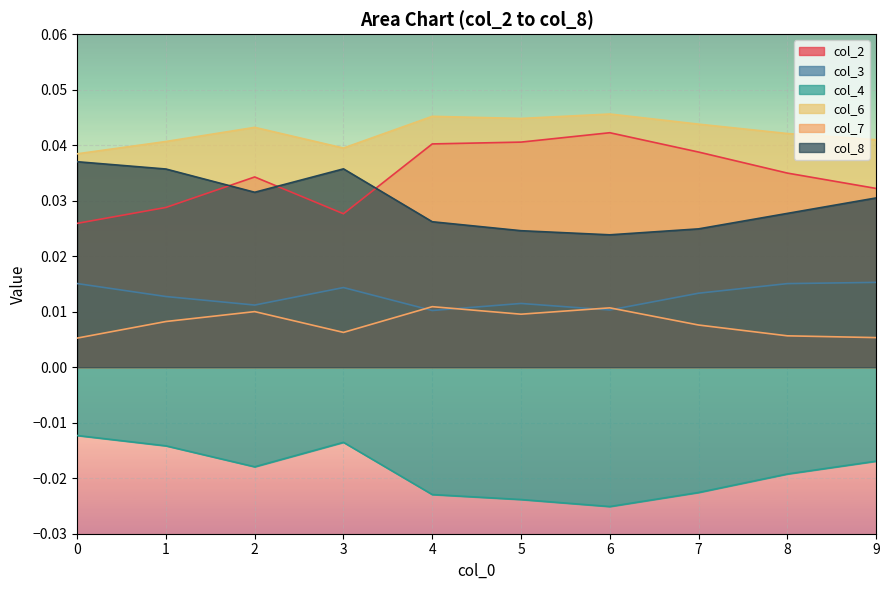

How many distinct data groups are displayed?

6